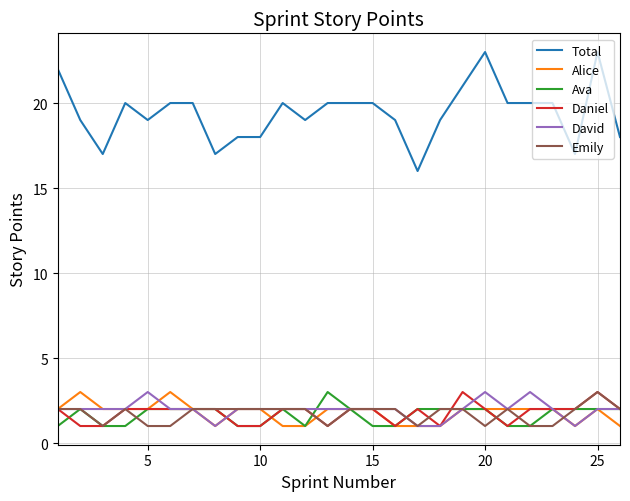

At how many categories does at least one series exceed 4?

26